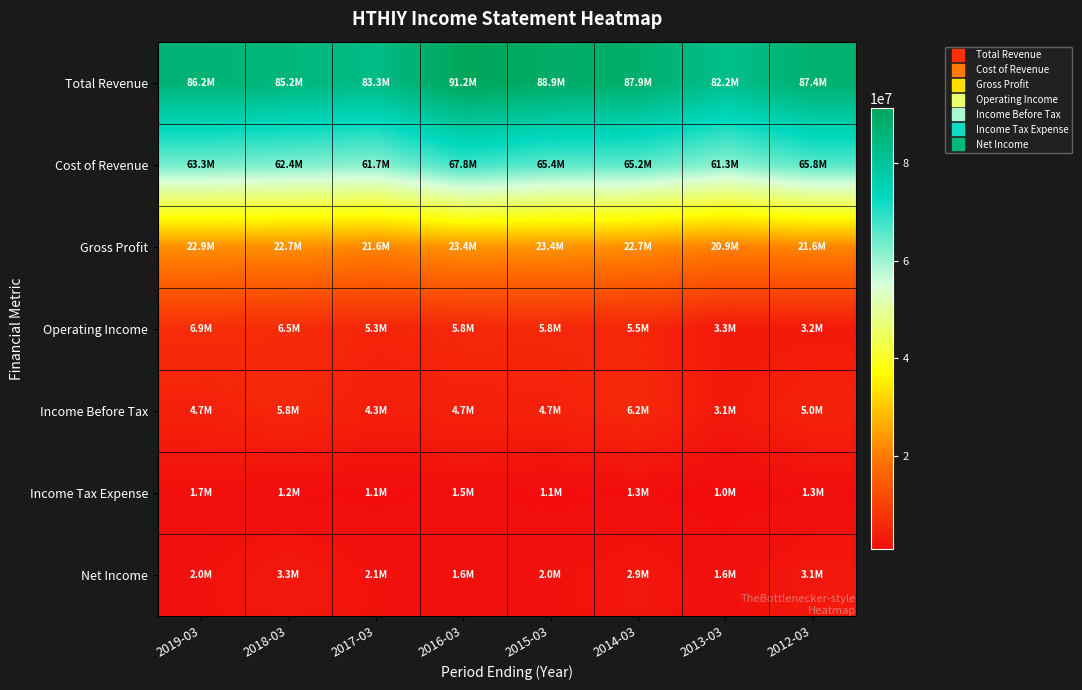

Which series has the largest range (max minus min)?

Total Revenue